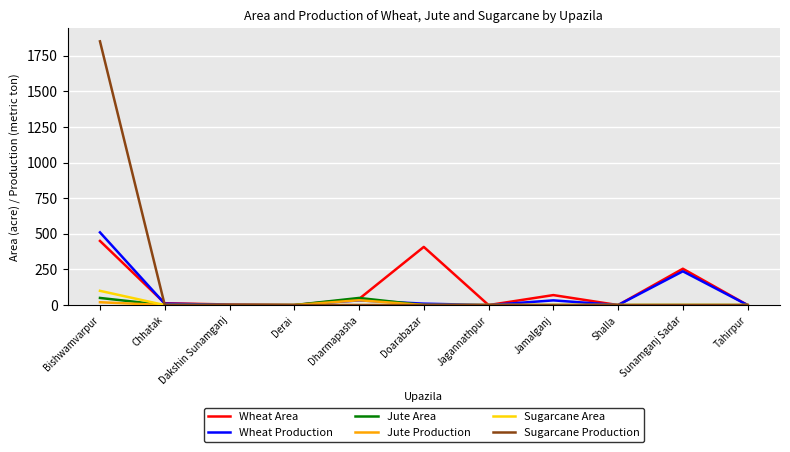

What is the average value of the Sugarcane Area series?

9